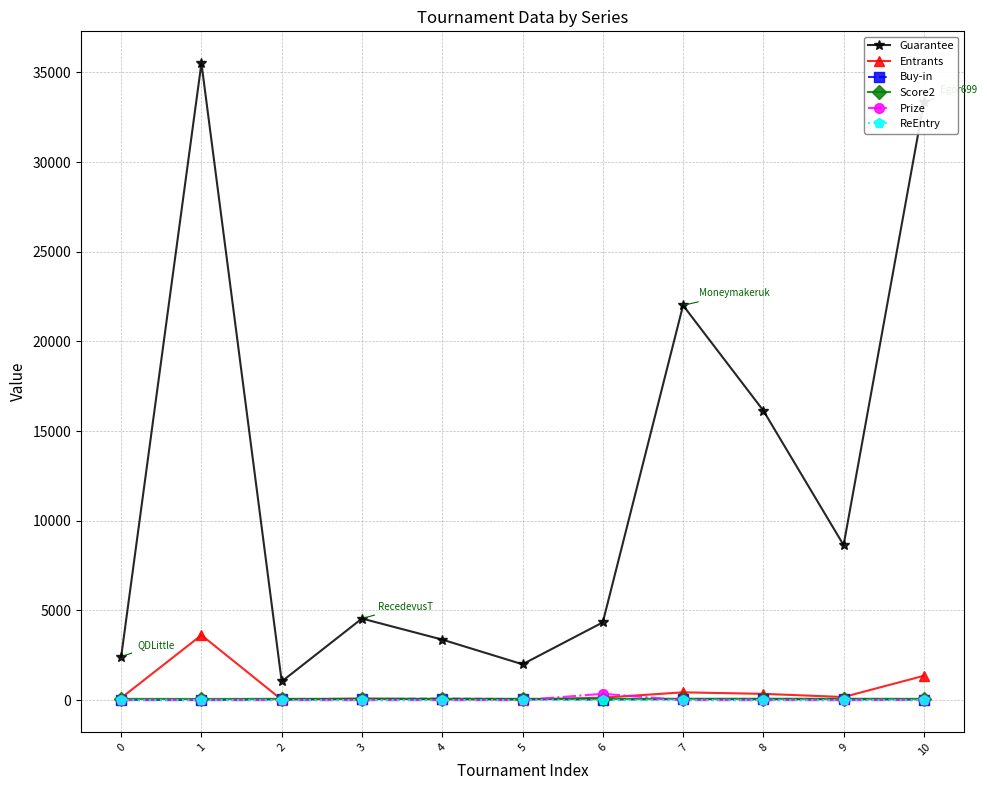

What is the difference between the highest and lowest values at 3?

4550.0